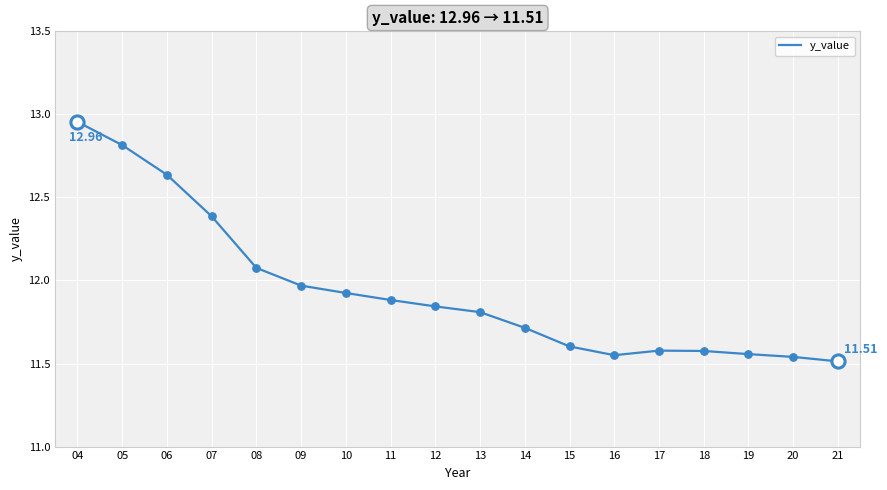

Approximately how many times larger is the value at 06 compared to 13?

1.1